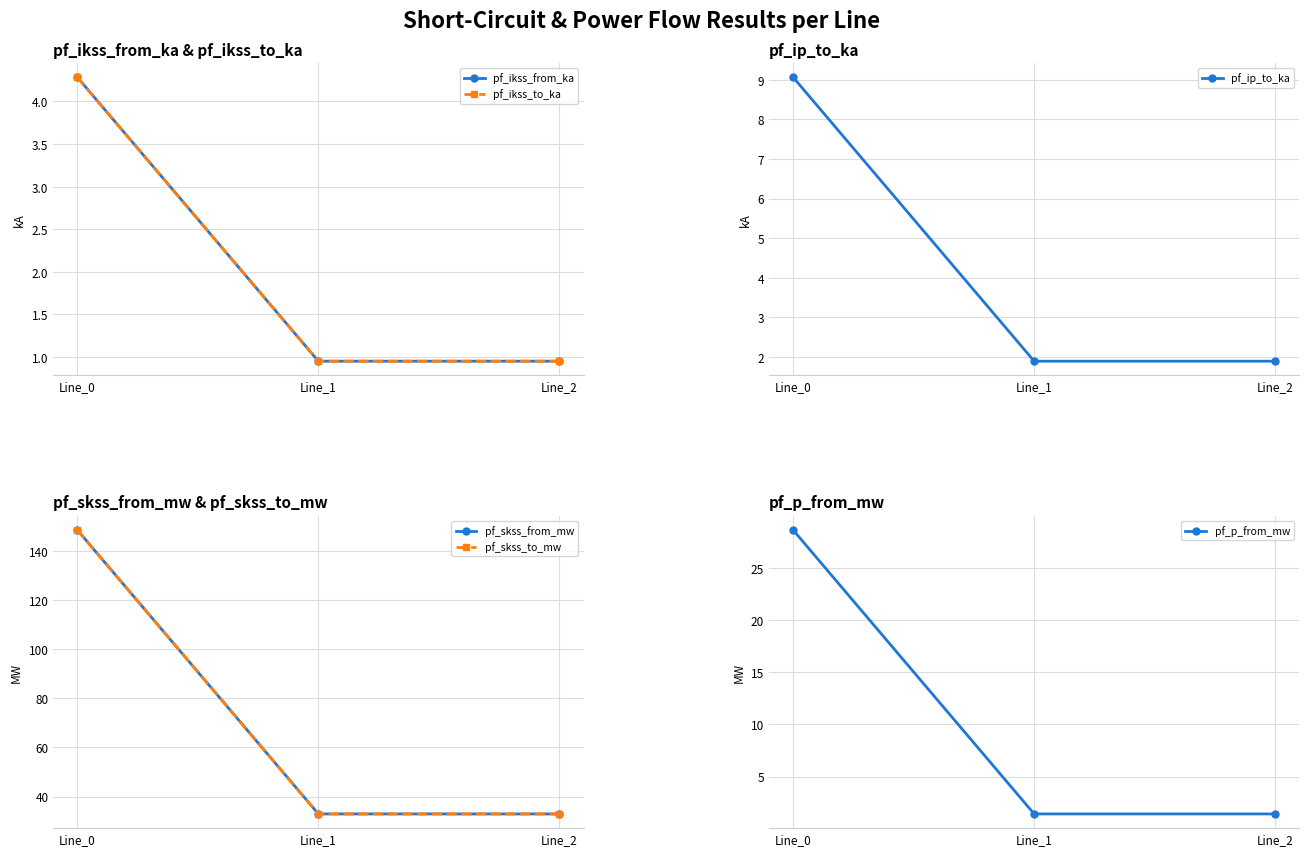

Is the value of pf_ikss_to_ka at Line_0 greater than the value of pf_ikss_from_ka at Line_0?

No